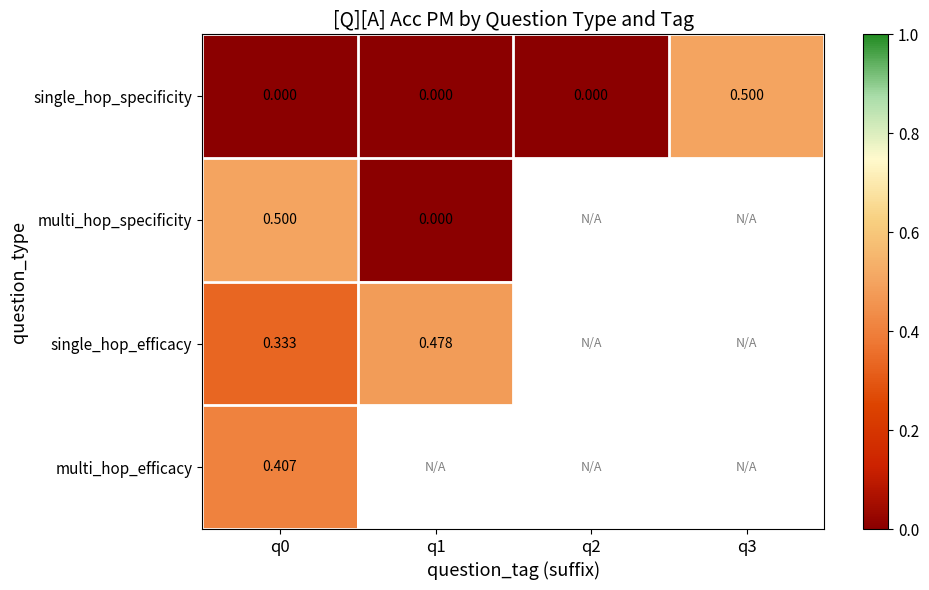

Is the value of multi_hop_efficacy at q0 greater than the value of single_hop_efficacy at q0?

Yes